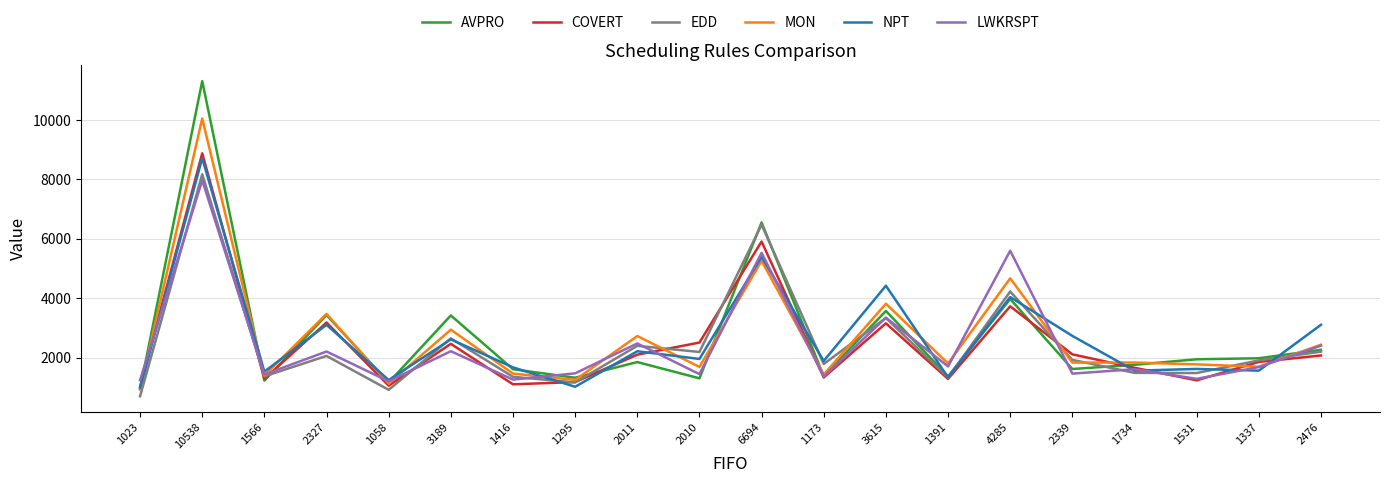

What is the total value across all series at 10538?

55083